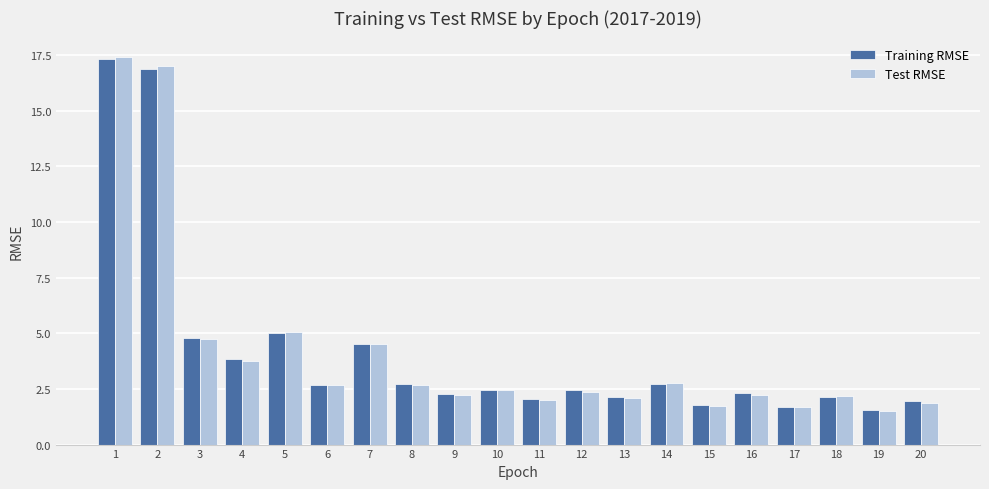

What is the difference between the Training RMSE values at 6 and 17?

1.0